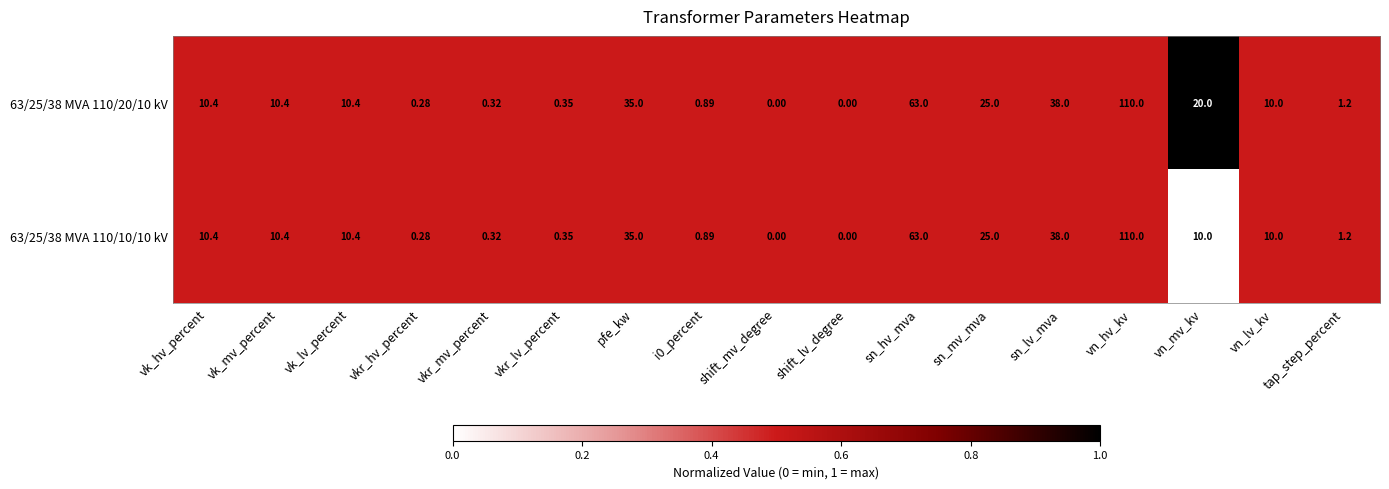

Which category has the highest value in the 63/25/38 MVA 110/10/10 kV series?

vn_hv_kv